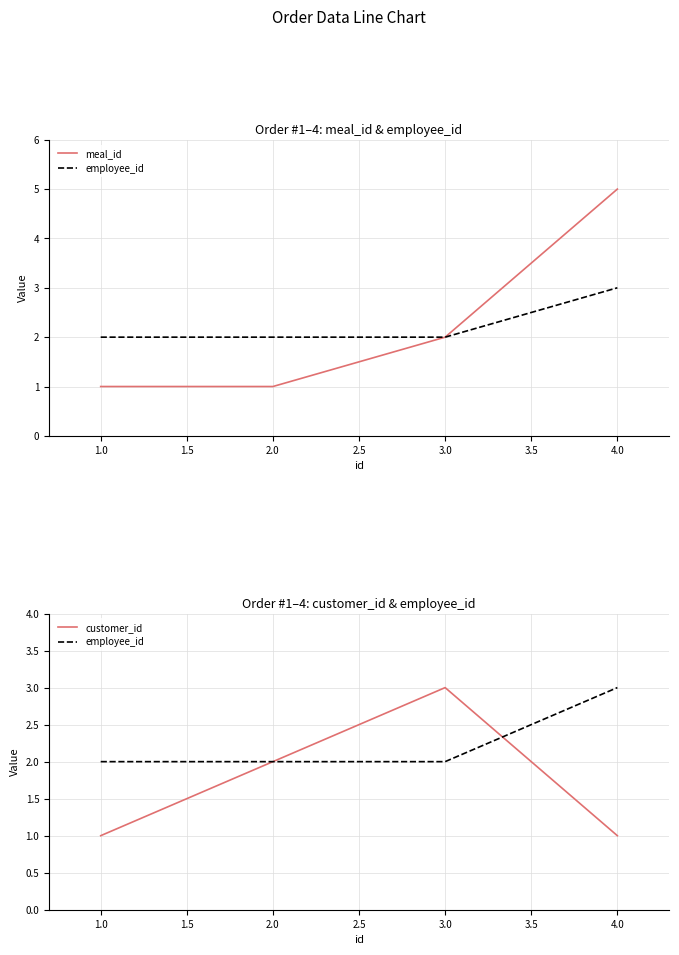

Is it true that customer_id equals 2 at 1.0?

False